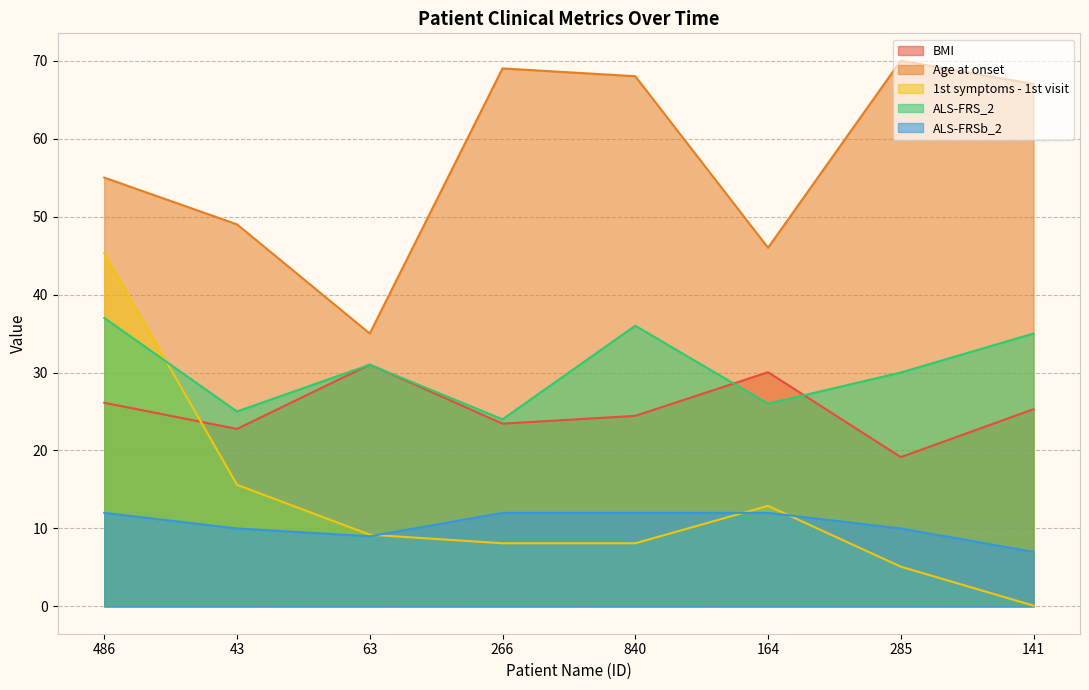

The value of BMI at 840 is 24.4. True or false?

True